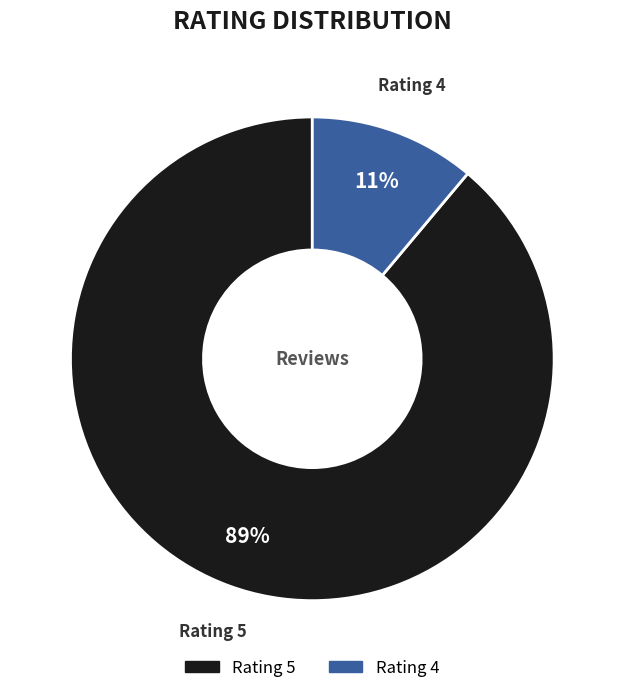

To the nearest percent, what percentage of the pie is Rating 4?

11%